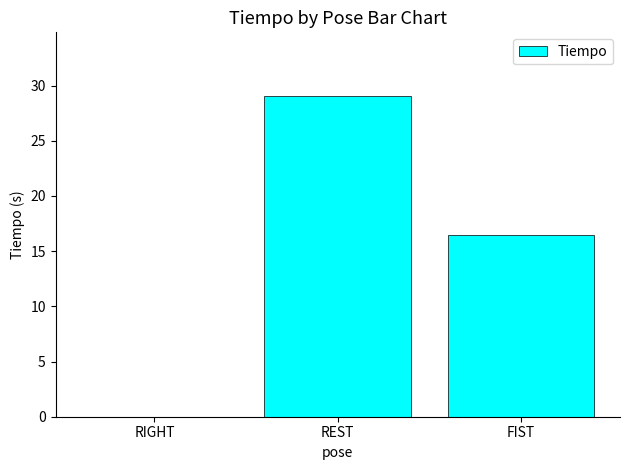

Which has a higher value, REST or FIST?

REST